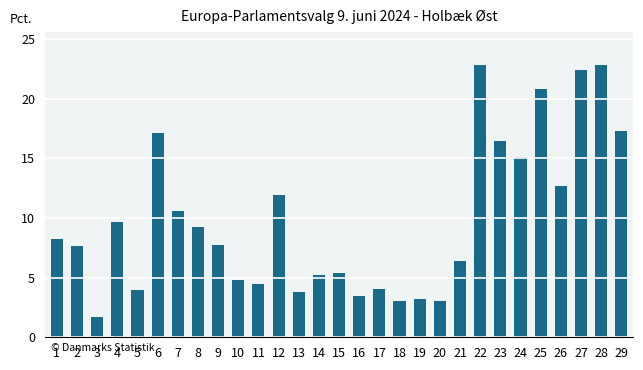

At which category does the chart reach its minimum across all series?

3